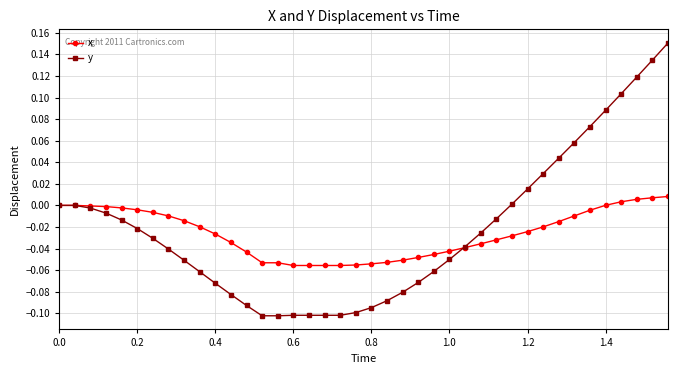

Rank the series by their maximum value, from lowest to highest.

x, y